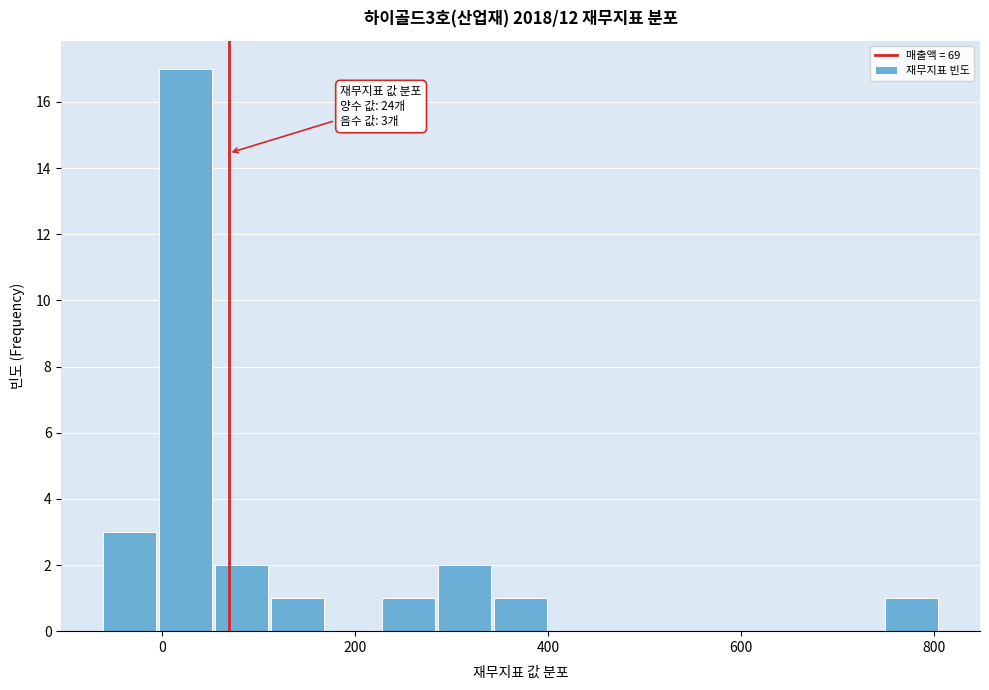

Read against the x-axis, roughly where is the centre of the tallest bar?

20